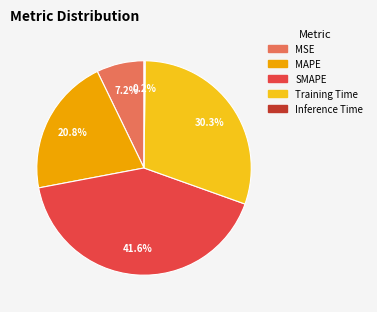

Which slice is the largest?

SMAPE